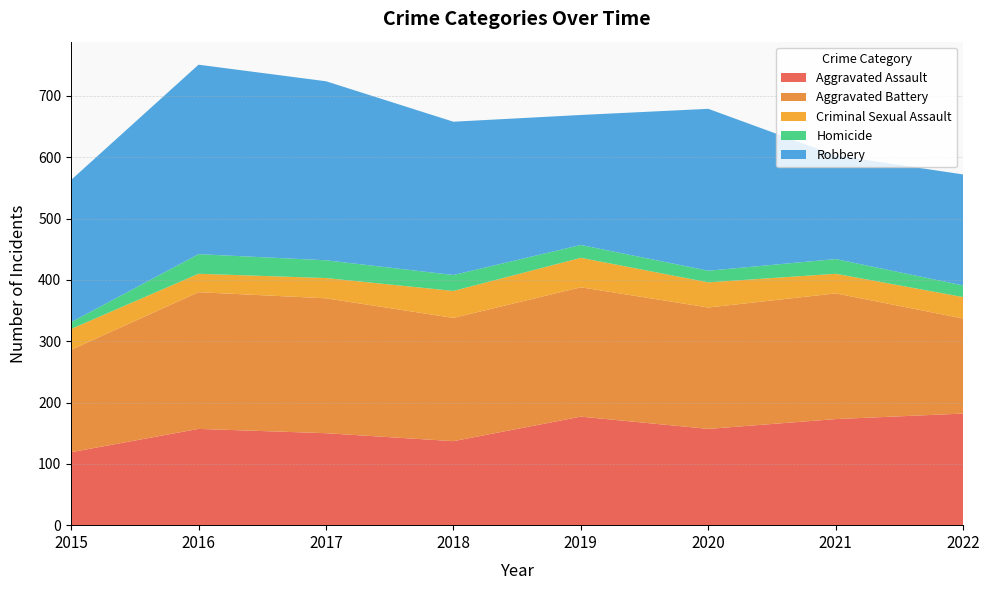

Reading left to right, extract all data points from this chart.

Aggravated Assault: 119	157	150	137	177	157	173	182
Aggravated Battery: 167	223	220	201	211	198	205	155
Criminal Sexual Assault: 34	30	33	44	48	41	32	35
Homicide: 11	32	29	26	21	19	24	19
Robbery: 232	309	292	250	212	264	169	181